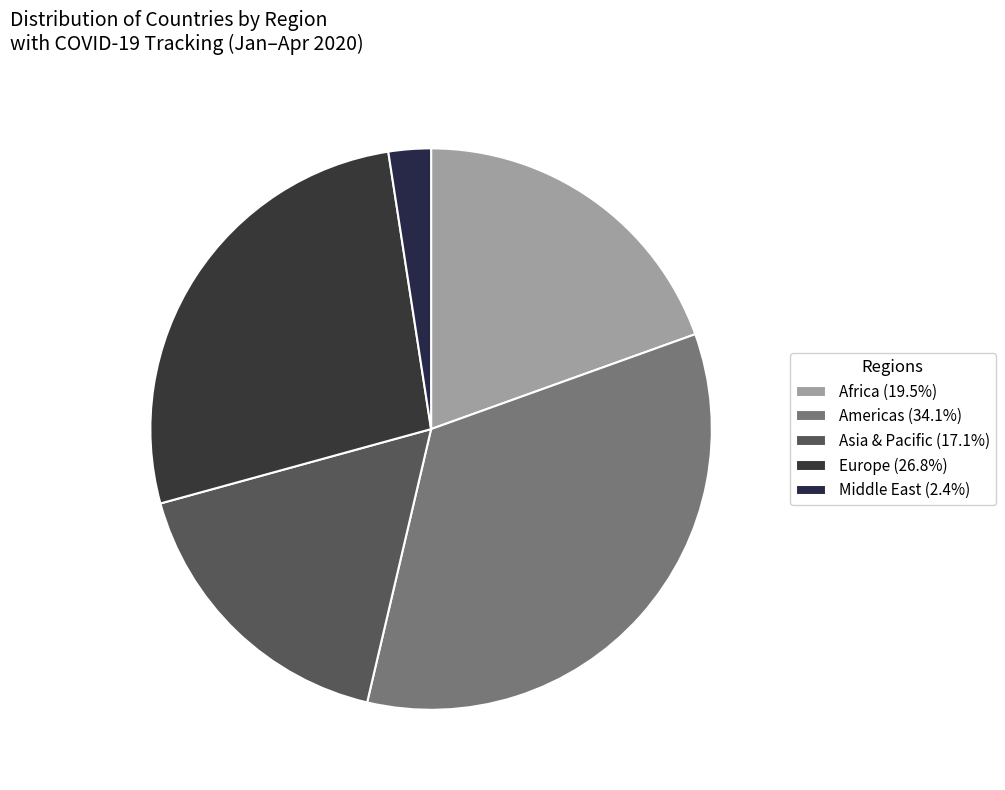

How many slices are in this pie chart?

5